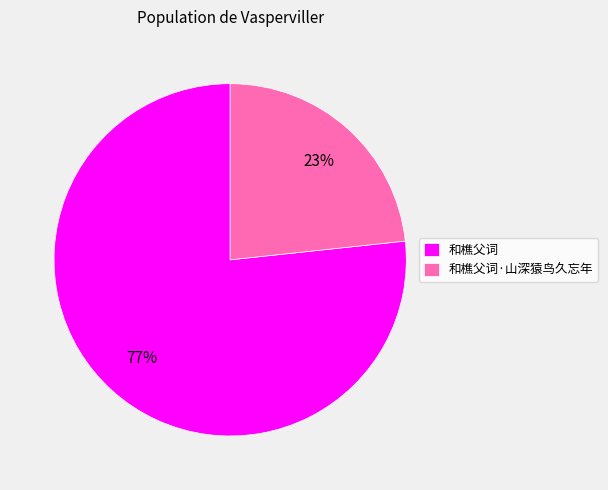

Does 和樵父词·山深猿鸟久忘年 represent more than half of the total?

No